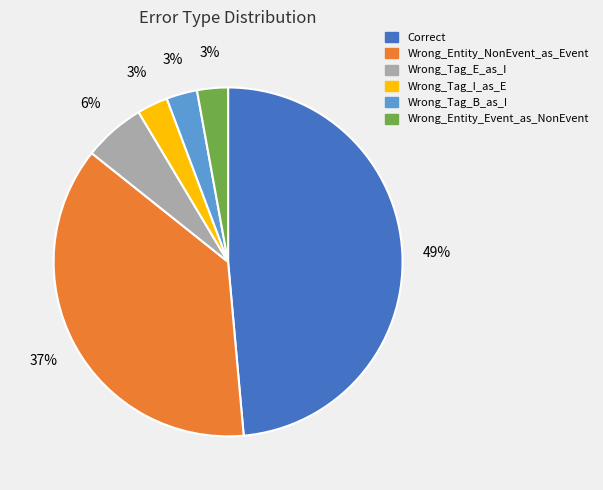

To the nearest percent, what is the combined percentage of Wrong_Tag_E_as_I and Wrong_Tag_I_as_E?

9%